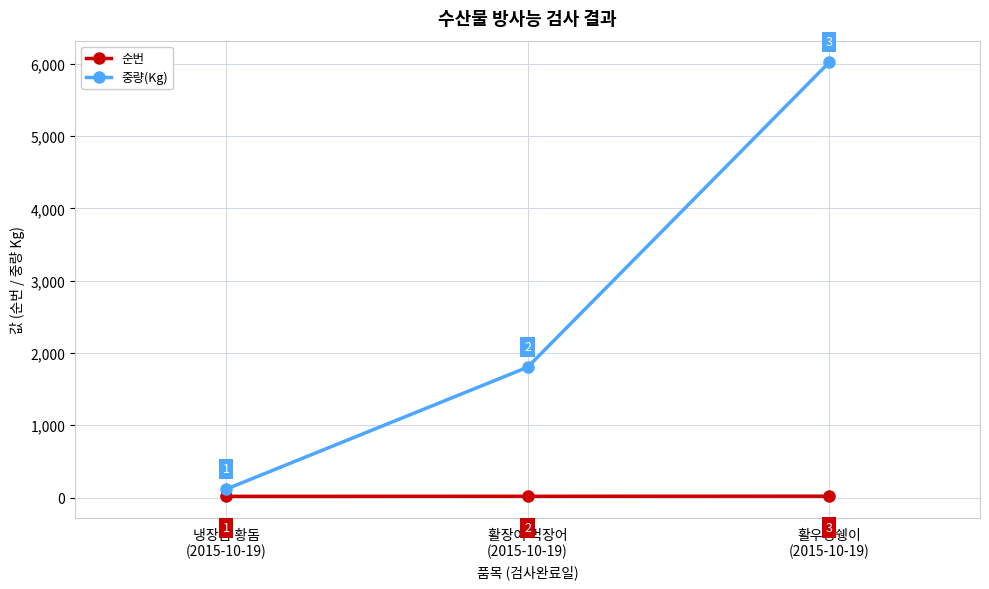

Which series has the largest total across all categories?

중량(Kg)